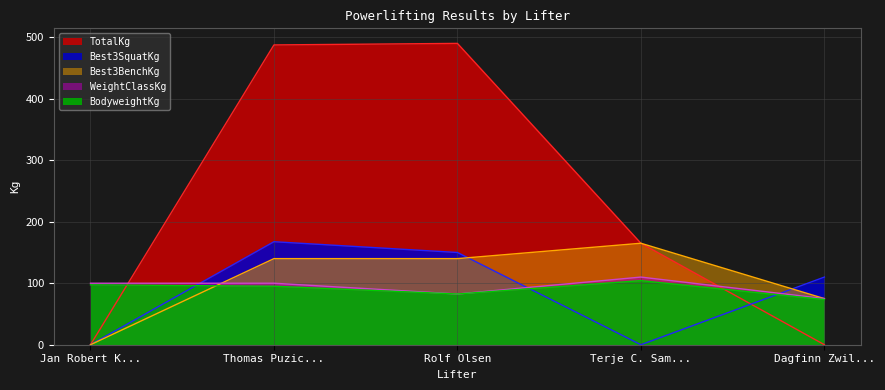

Rank the series at Dagfinn Zwil... from highest to lowest value.

Best3SquatKg, WeightClassKg, Best3BenchKg, BodyweightKg, TotalKg